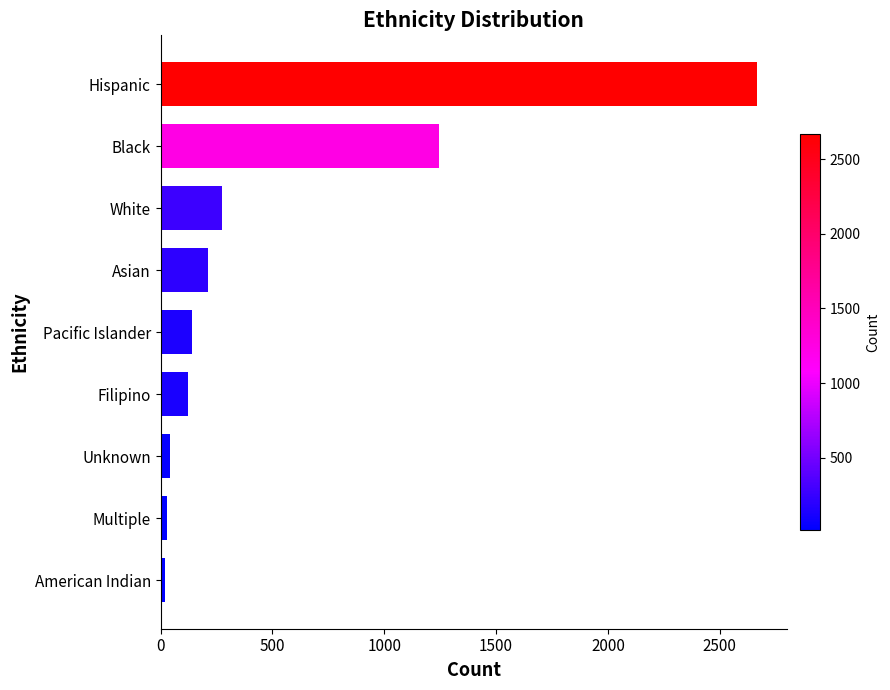

Which has a higher value, Black or Unknown?

Black